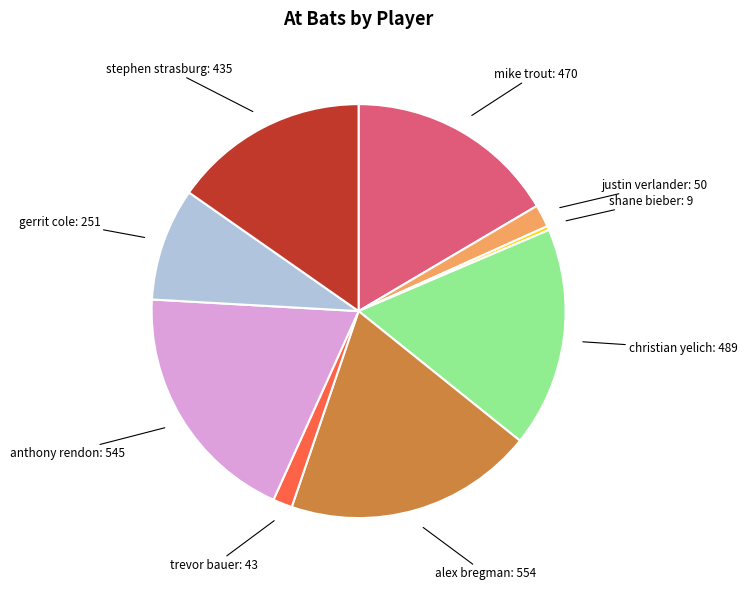

Do mike trout: 470 and christian yelich: 489 together represent more than half of the pie?

No